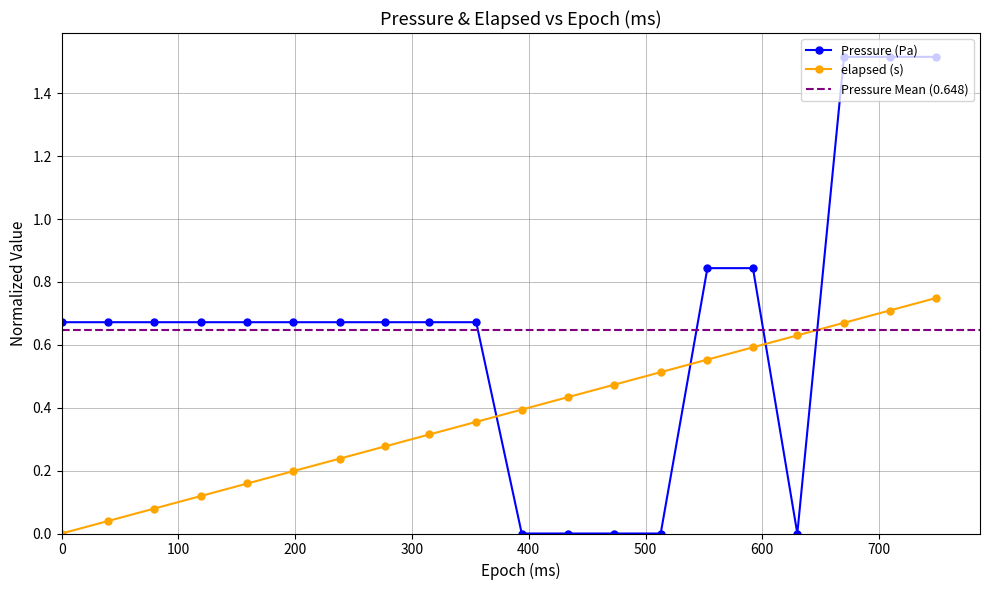

True or false: elapsed (s) has more than 0 interior local peaks.

False